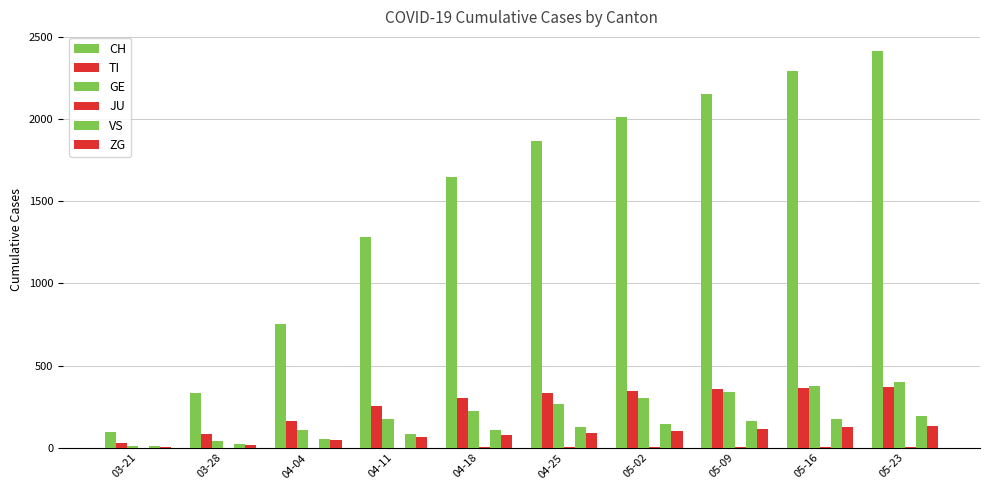

True or false: ZG has a value of 92 at 04-25.

True